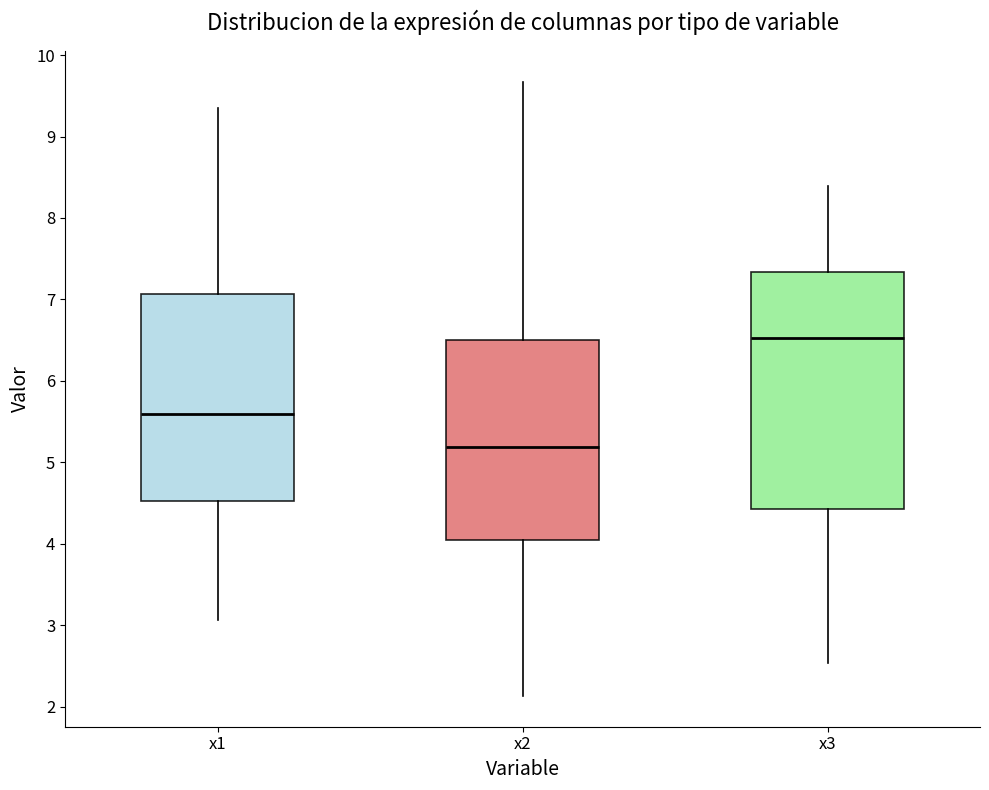

Reading left to right, transcribe this box plot: for each box, give where its median line is, the range the box spans, and where its two whiskers end, as read against the y-axis. The values are not printed on the chart, so give them approximately, as read against the axis.

x1: median 5.6, box 4.5 to 7.1, whiskers 3.1 to 9.3
x2: median 5.2, box 4.0 to 6.5, whiskers 2.1 to 9.7
x3: median 6.5, box 4.4 to 7.3, whiskers 2.5 to 8.4